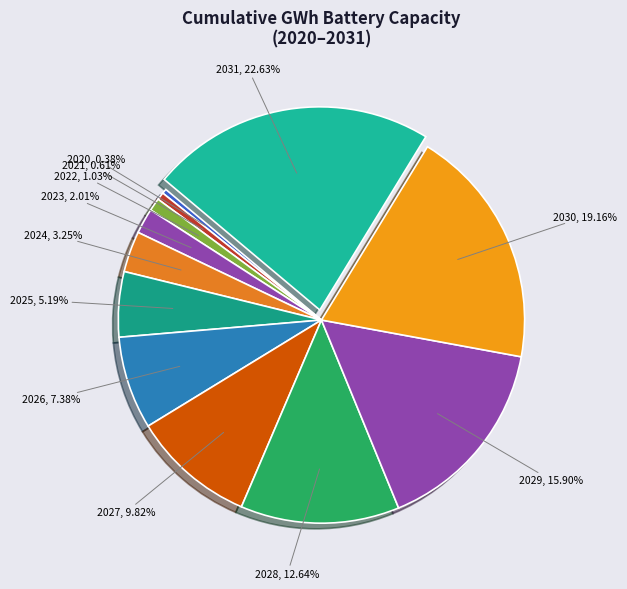

Combined, do 2022 and 2025 account for over 50%?

No